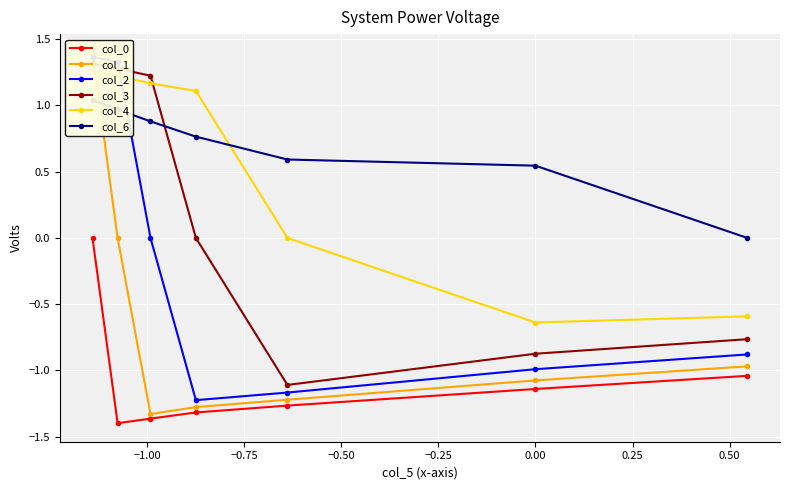

True or false: col_0 has more than 1 points higher than both neighbors.

False